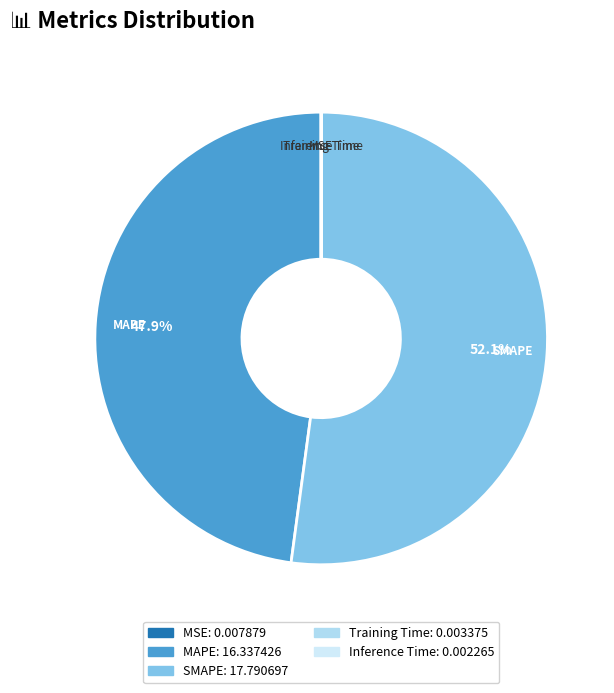

How much of the chart is everything except SMAPE?

47.9%